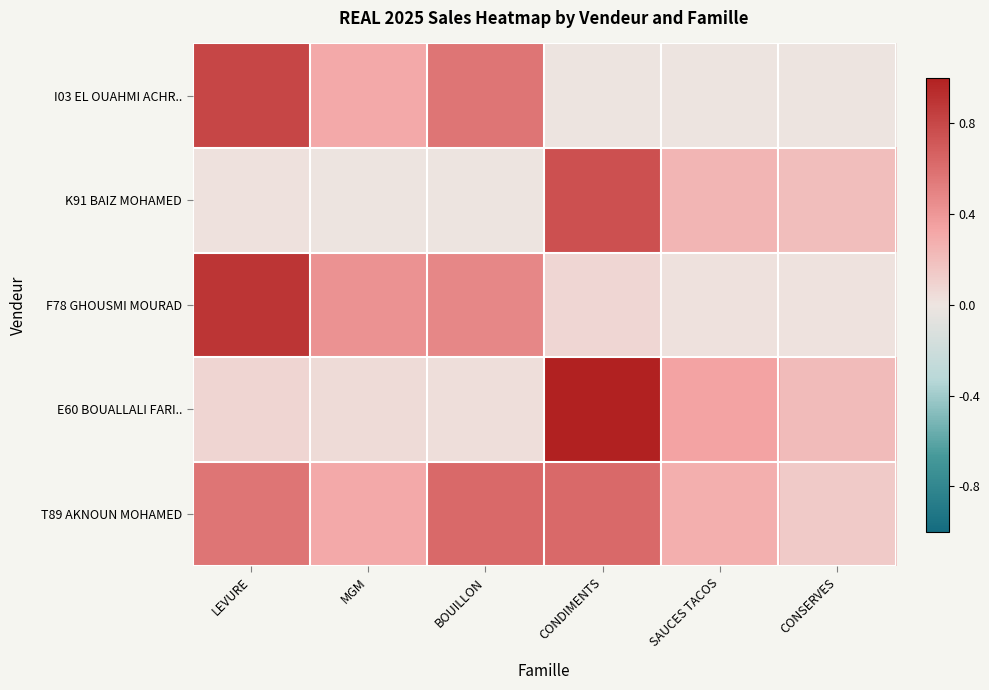

Which has a higher value, MGM or BOUILLON?

BOUILLON